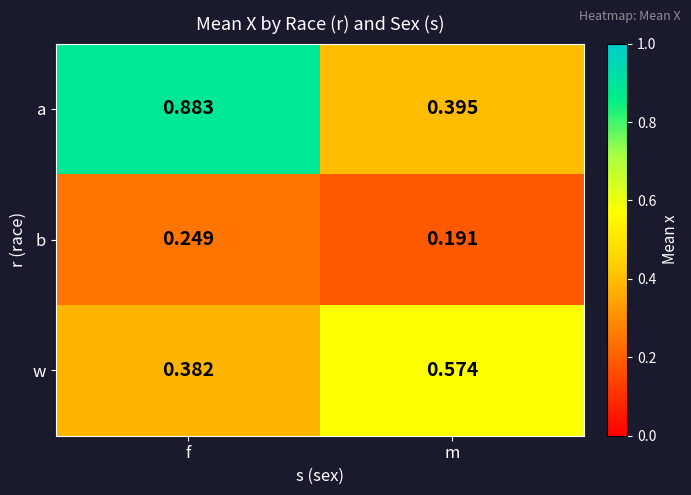

At which label does b reach its peak?

f